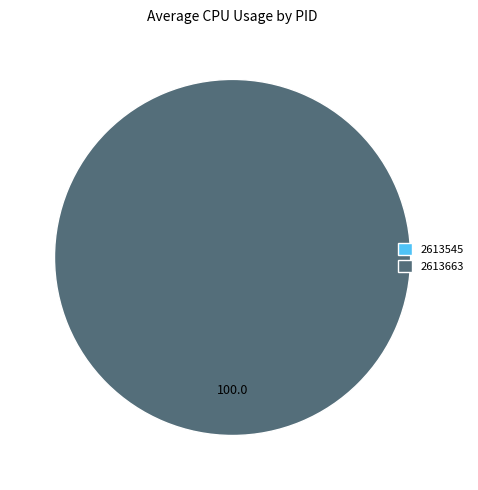

To the nearest percent, what is the combined percentage of 2613663 and 2613545?

100%